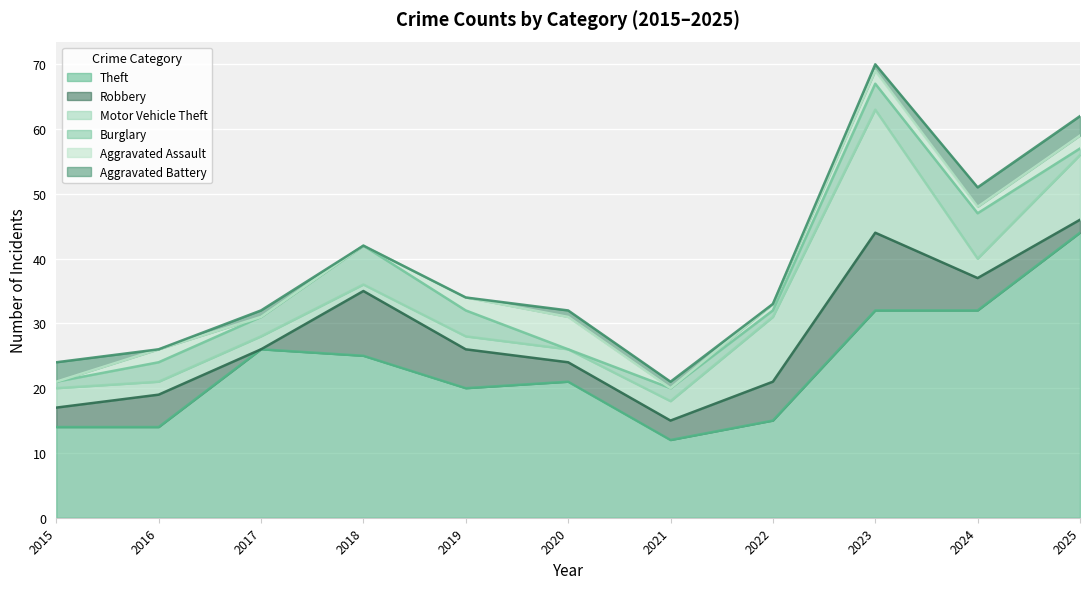

The value of Burglary at 2022 is 1. True or false?

True